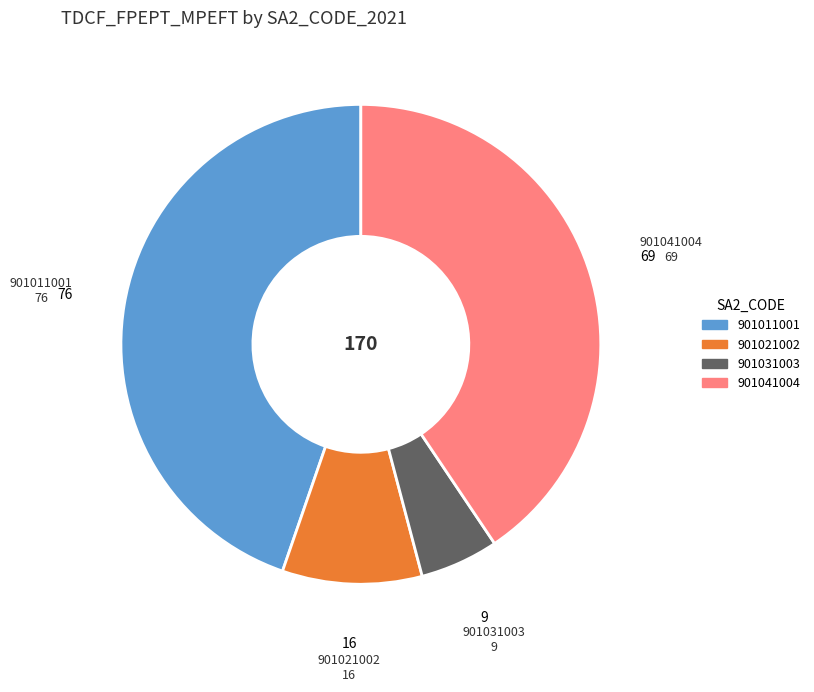

Is there any slice that represents more than half of the pie?

No